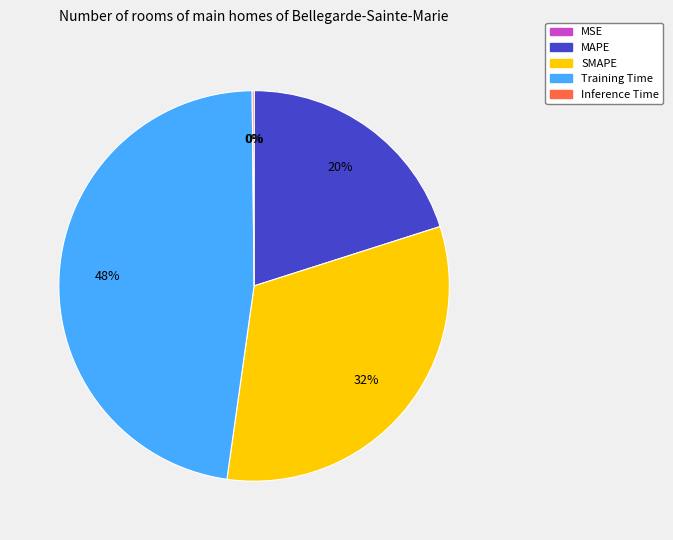

Is there a majority slice in this chart?

No